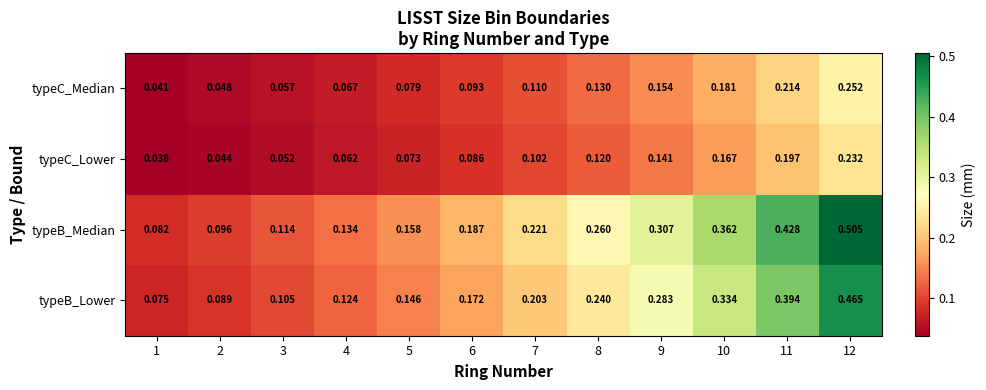

Between 7 and 8, which series saw the biggest shift?

typeB_Median